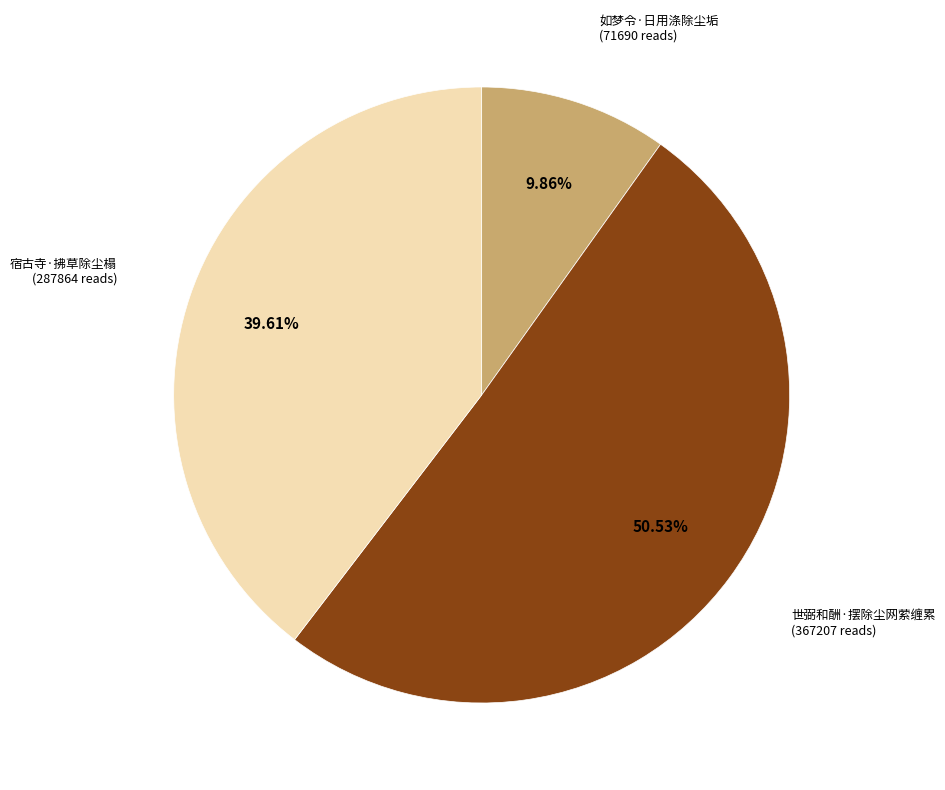

Count the number of slices in the pie.

3